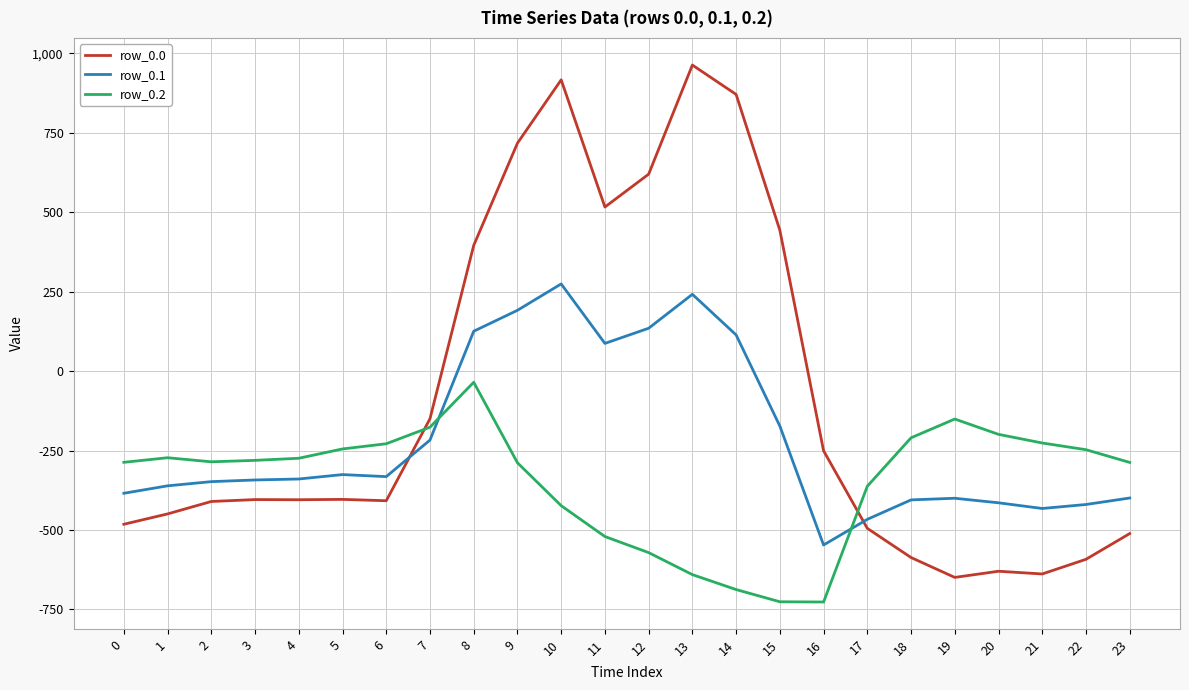

Which category has the highest value across all series?

13